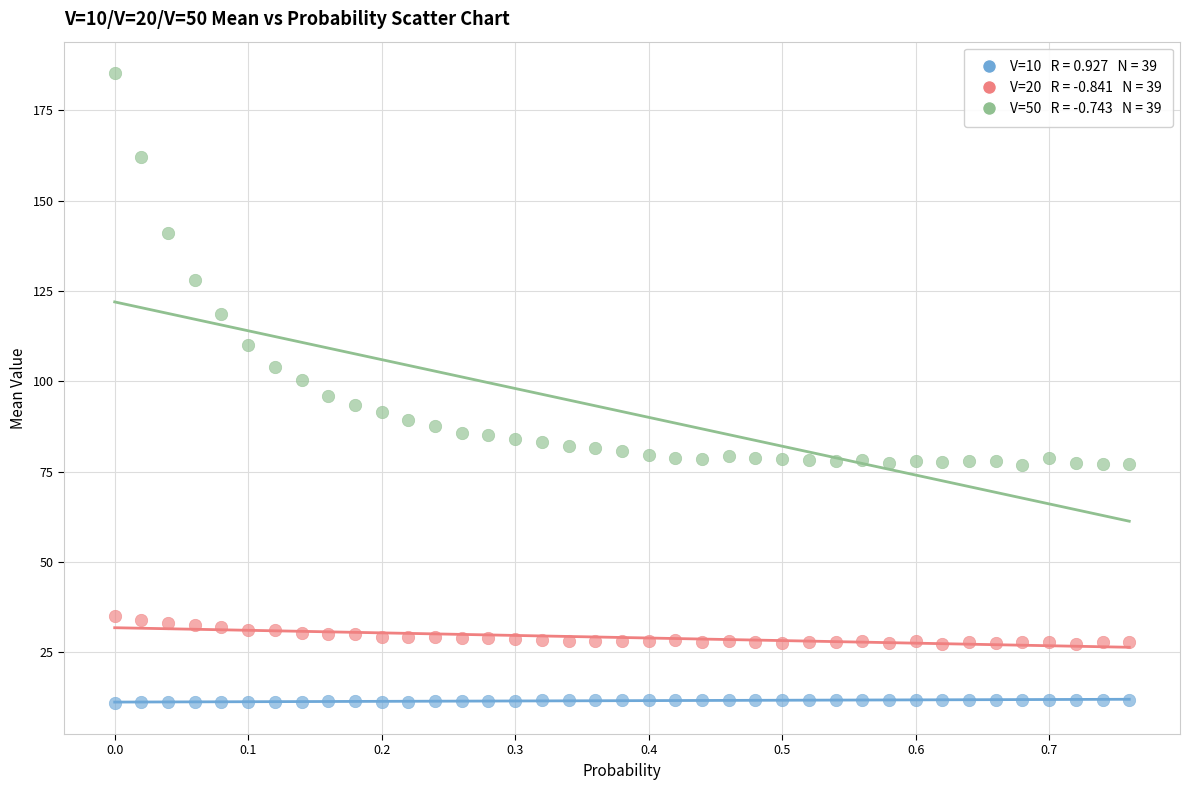

Across all data points, what is the range of X values (max minus min)?

0.8